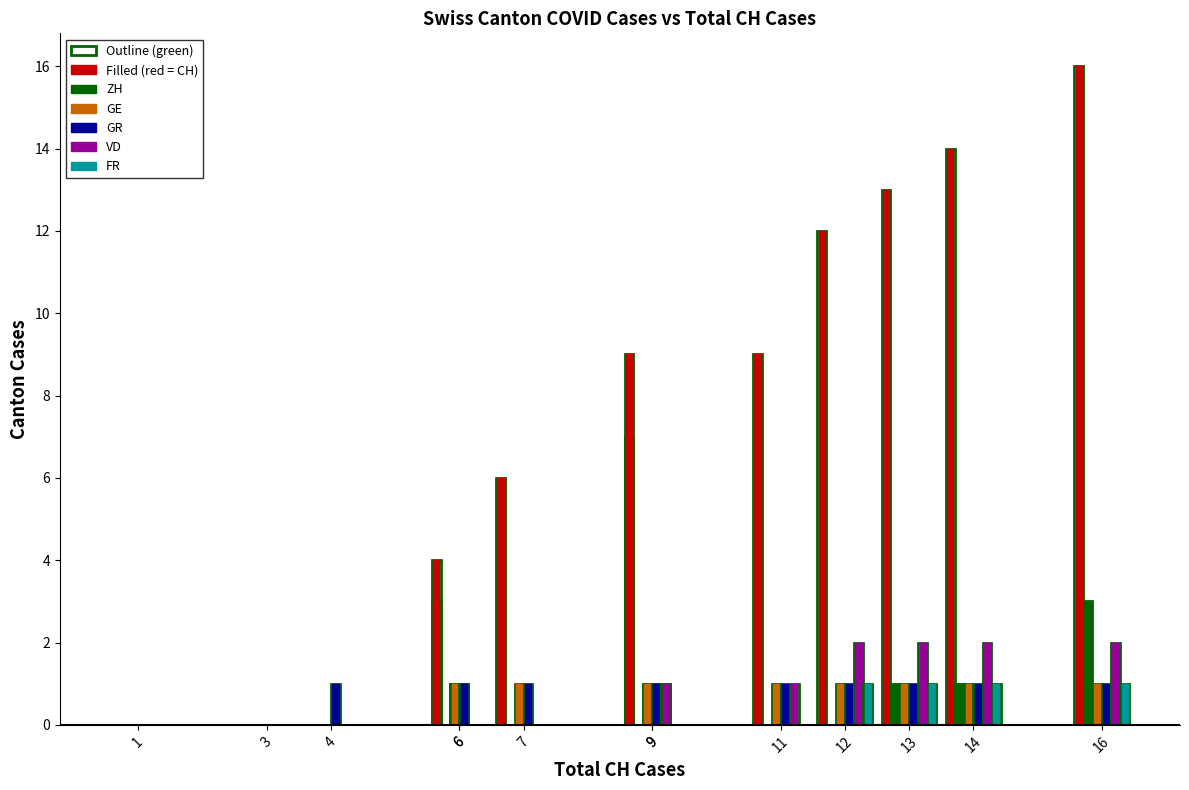

Does the chart contain stacked bars?

No